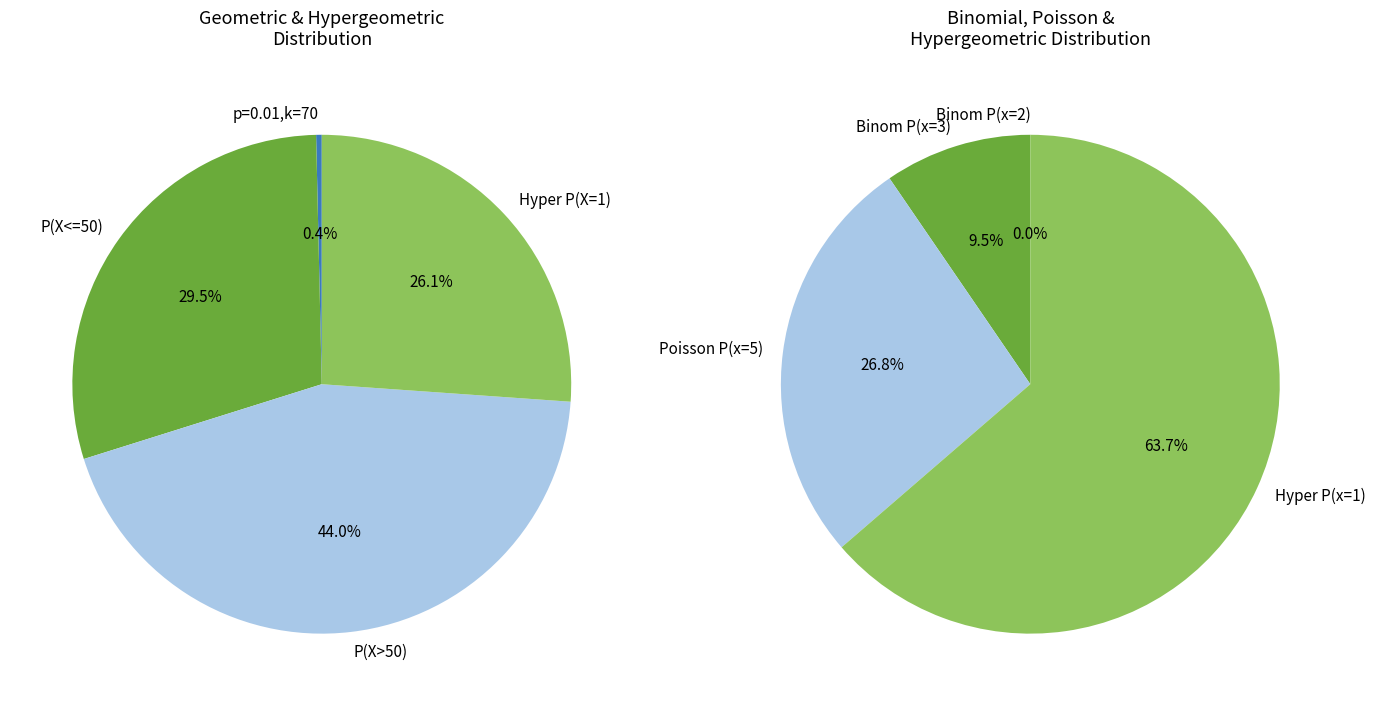

To the nearest percent, what is the average slice percentage?

25%